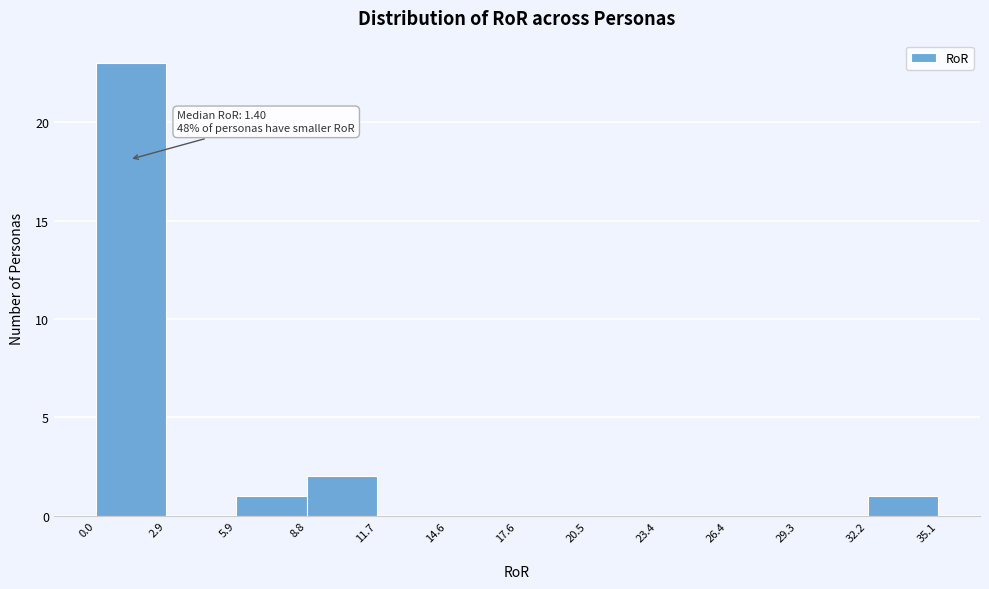

Which range on the x-axis has the tallest bar?

0.0 to 2.9